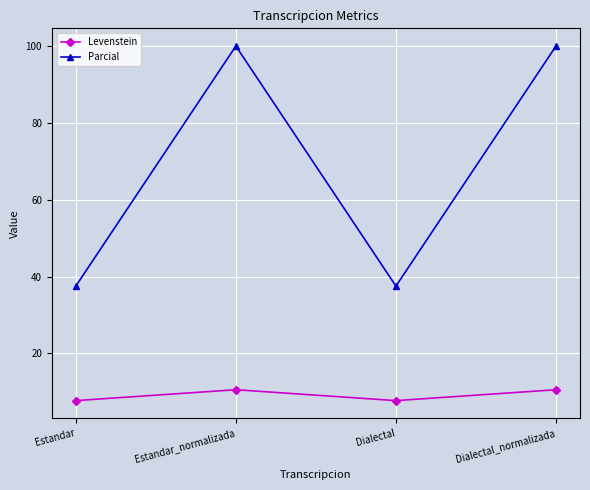

The Parcial series shows 179.0 at Dialectal_normalizada. True or false?

False